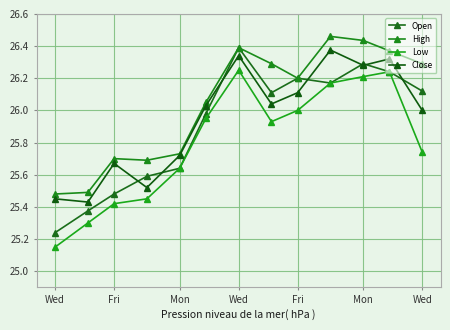

Which category has the lowest value across all series?

Wed